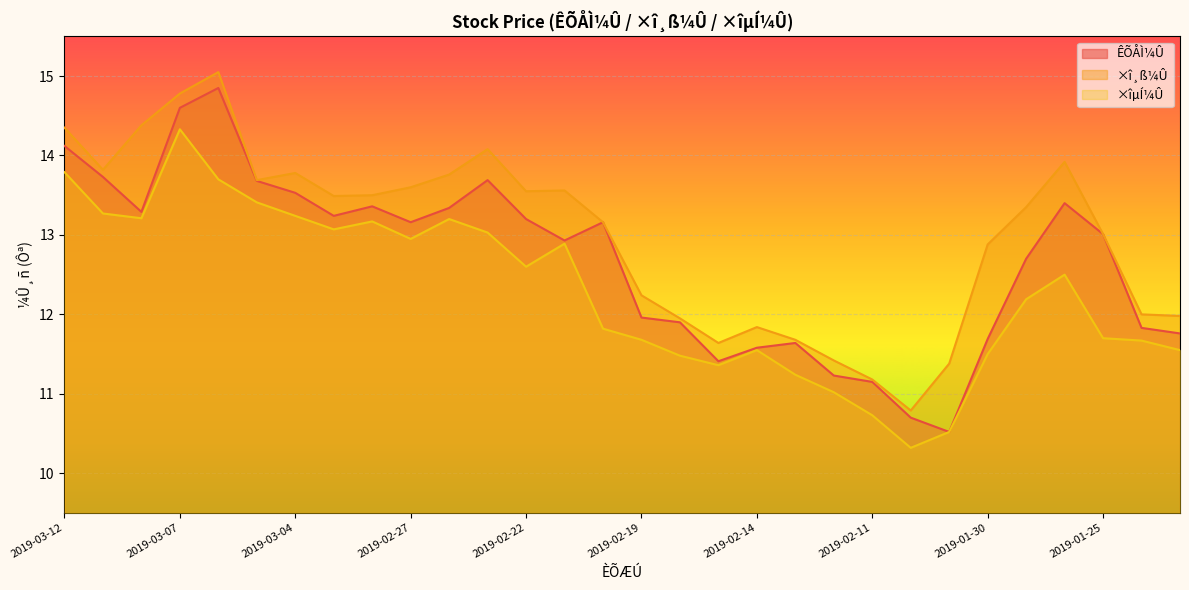

True or false: ×îµÍ¼Û has a value of 12.9 at 2019-02-21.

True